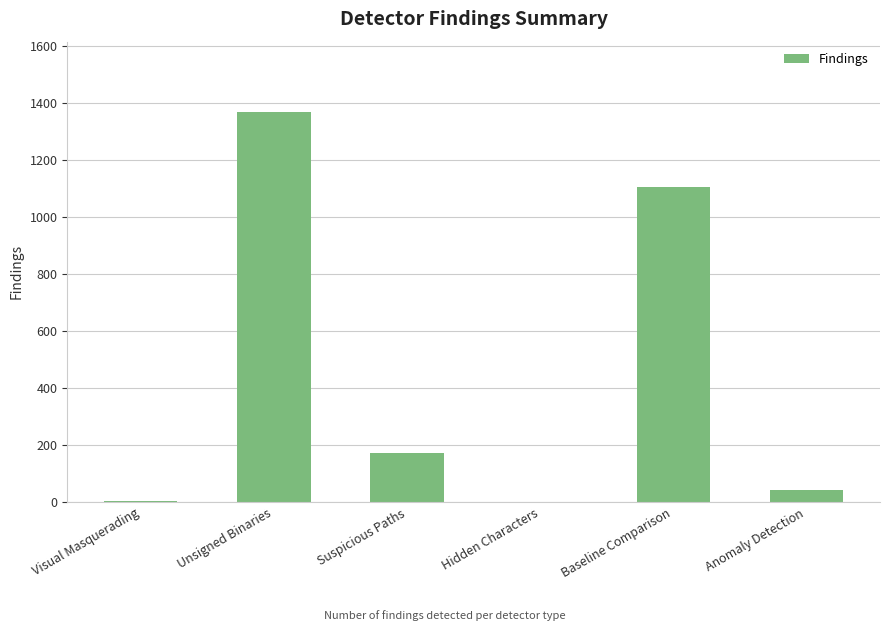

At which label is the value closest to 685?

Baseline Comparison